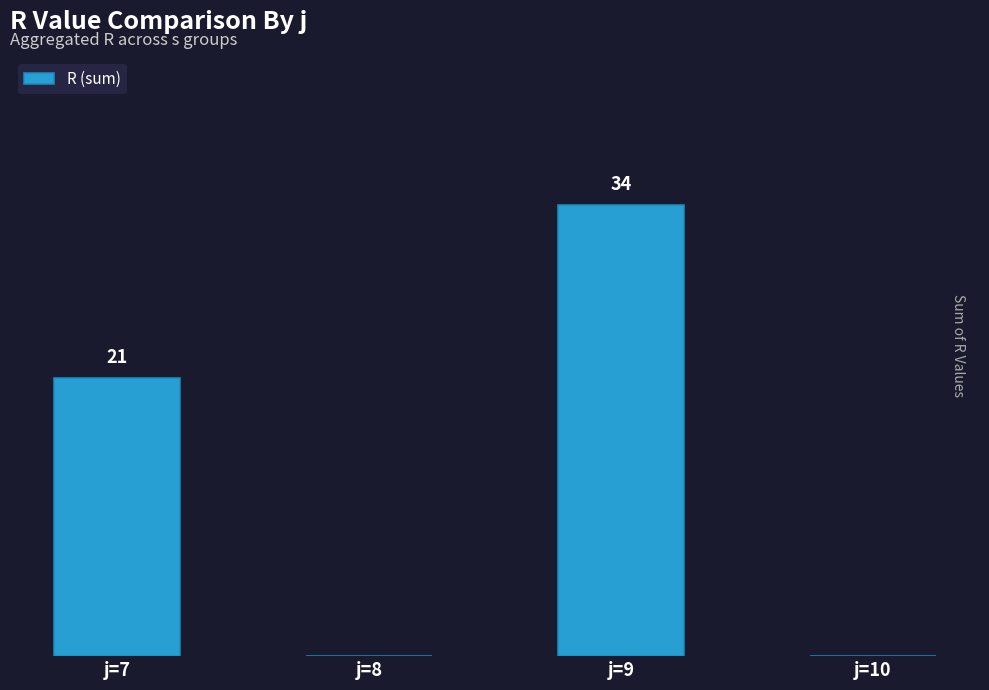

At which label is the value closest to 17?

j=7